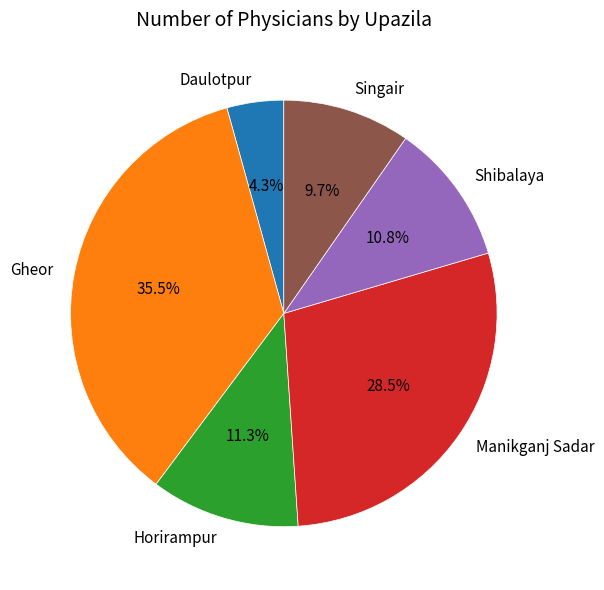

To the nearest percent, what portion does Singair represent?

10%